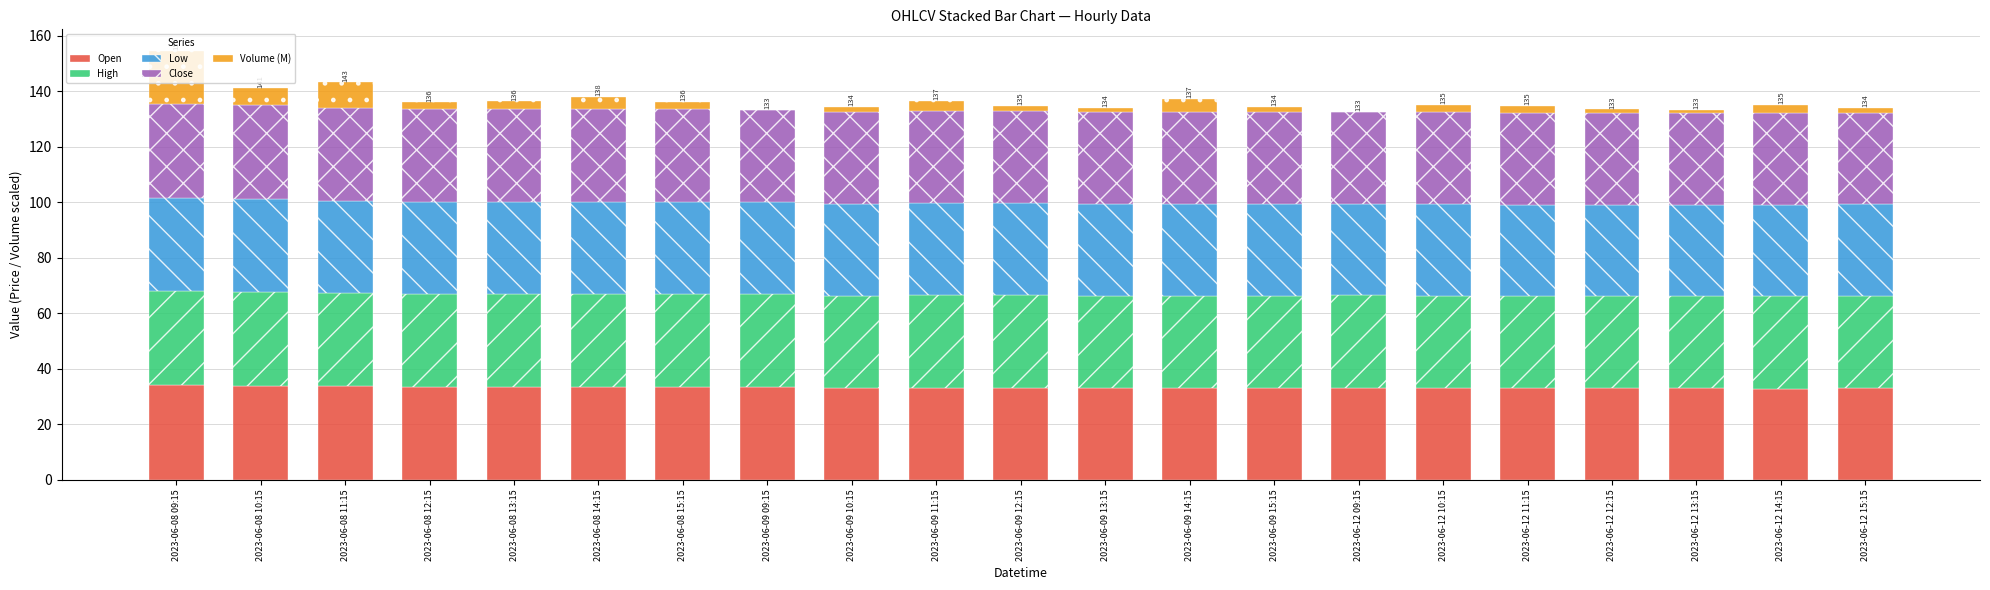

What is the highest value of the Open series?

34.0